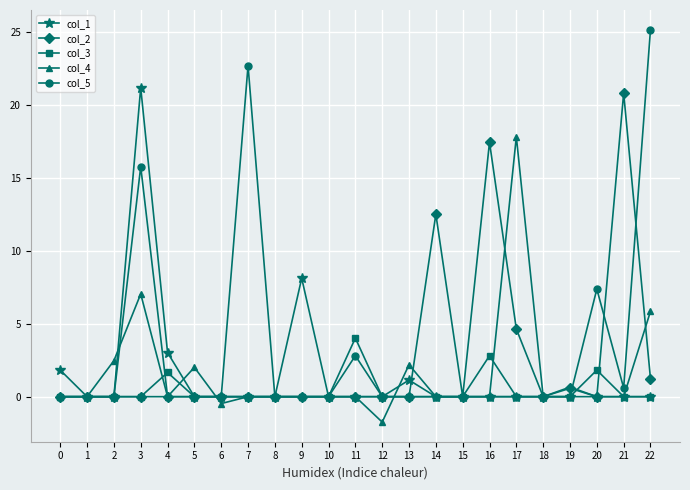

How many categories are shown in the chart?

23